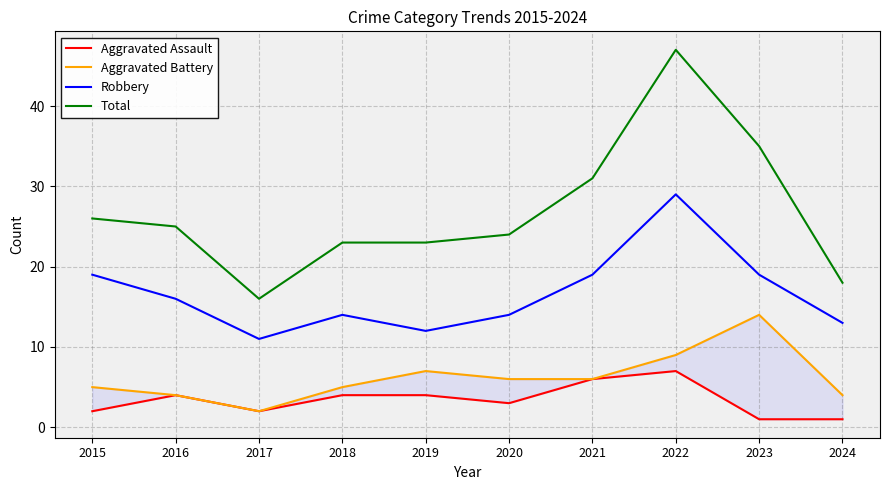

Is the value of Total at 2016 greater than the value of Aggravated Battery at 2021?

Yes